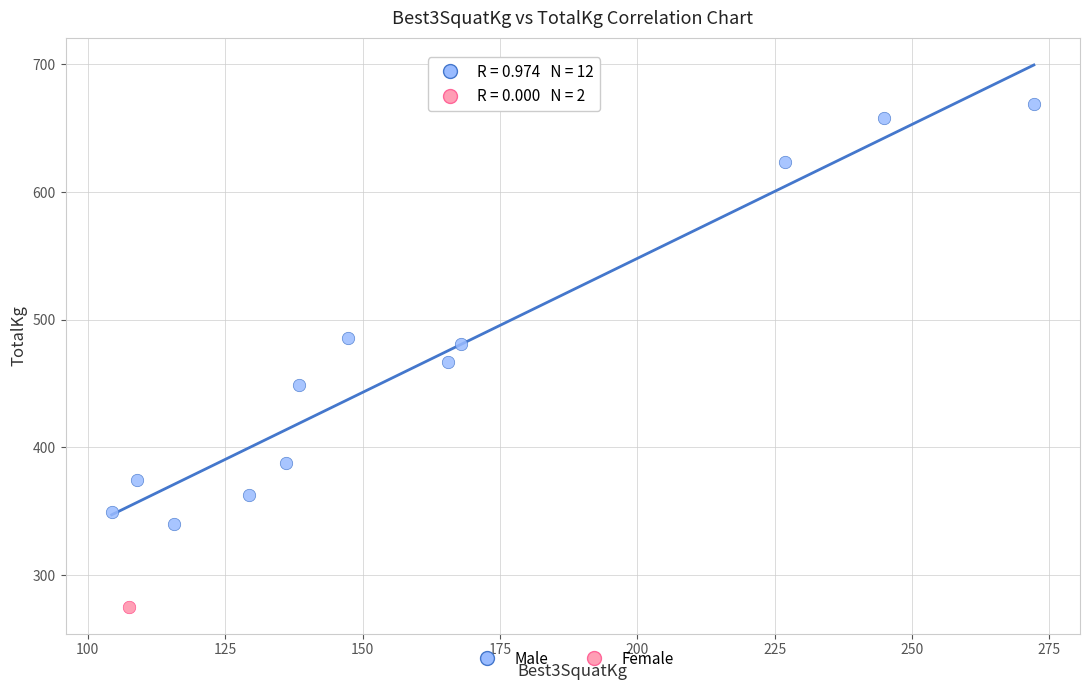

Which series contains the lowest Y value?

Female